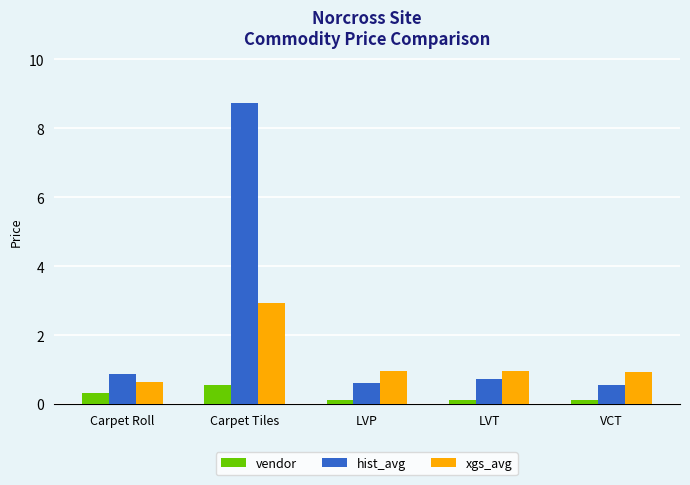

What is the label of the 5th bar from the right?

Carpet Roll